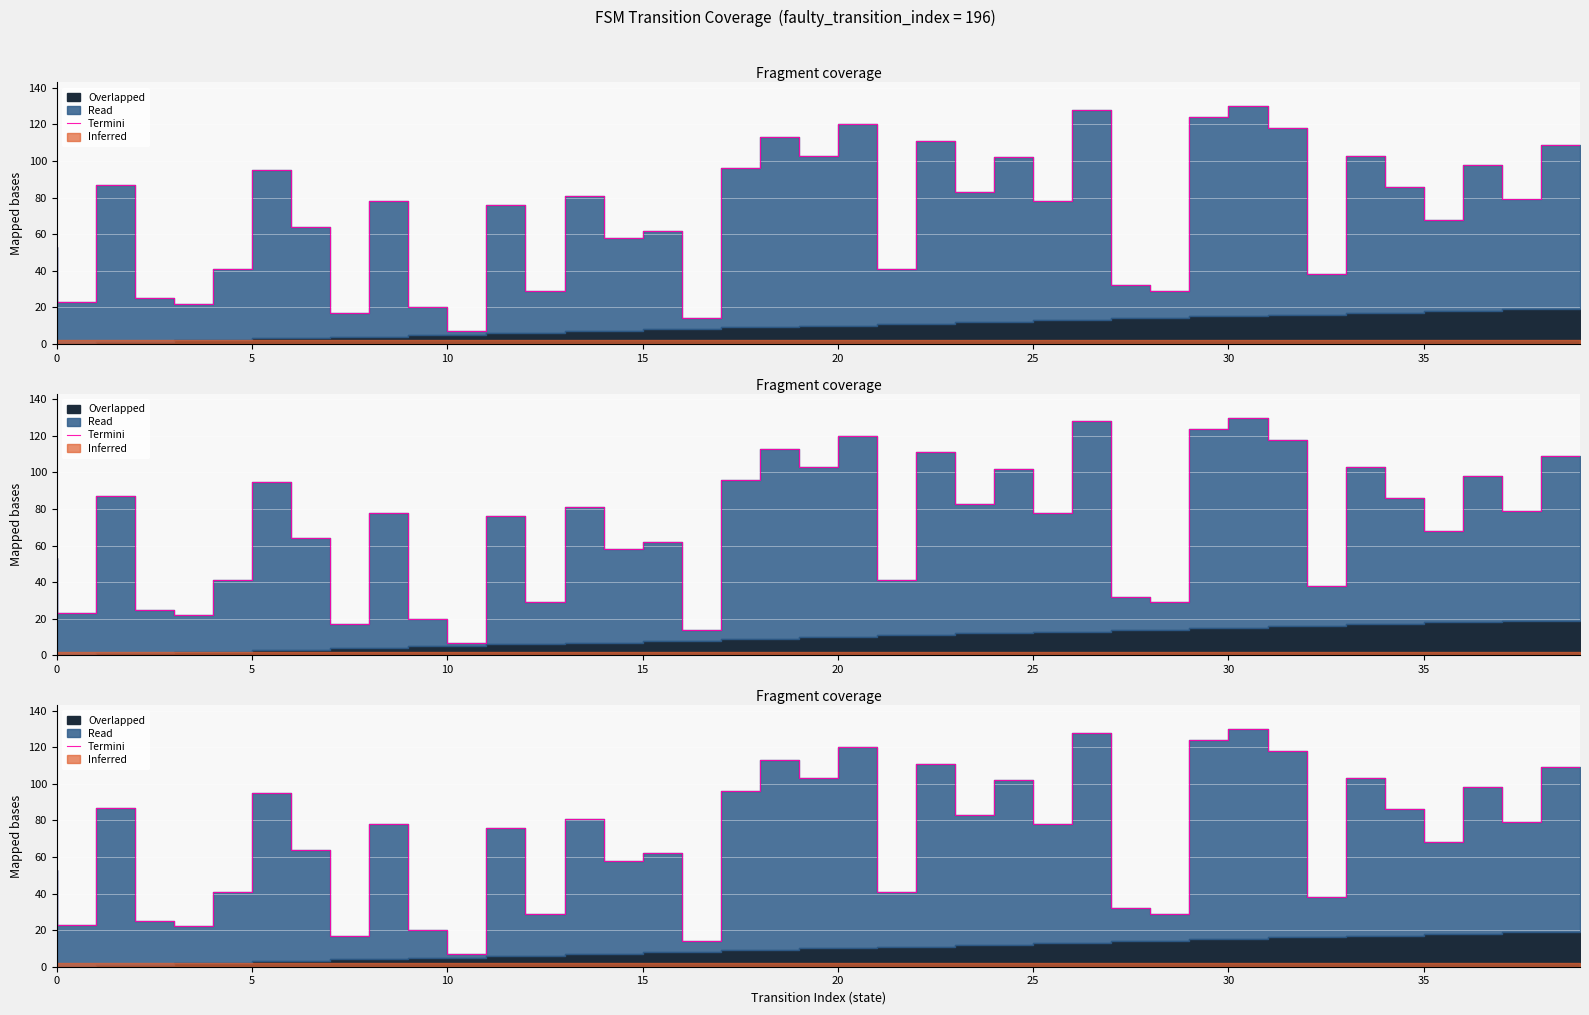

What is the sum of the values at 33 and 10?

58